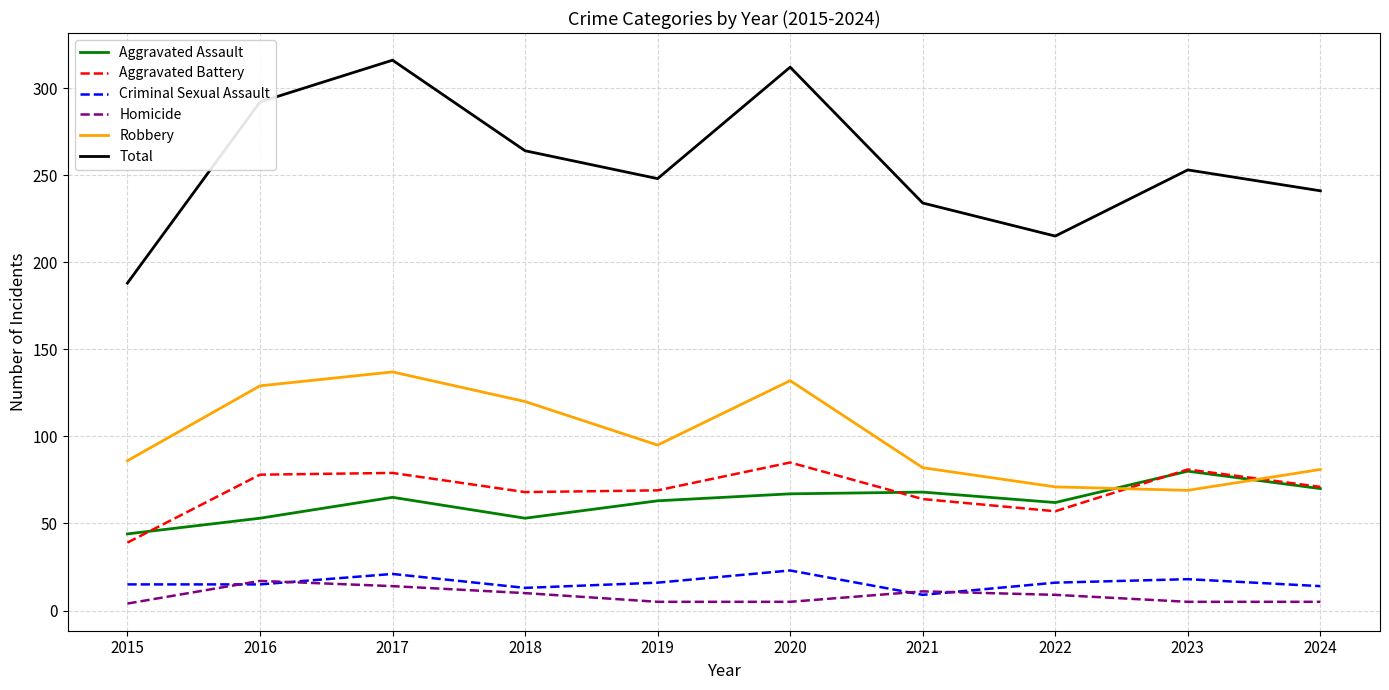

What is the minimum value shown in the chart?

4